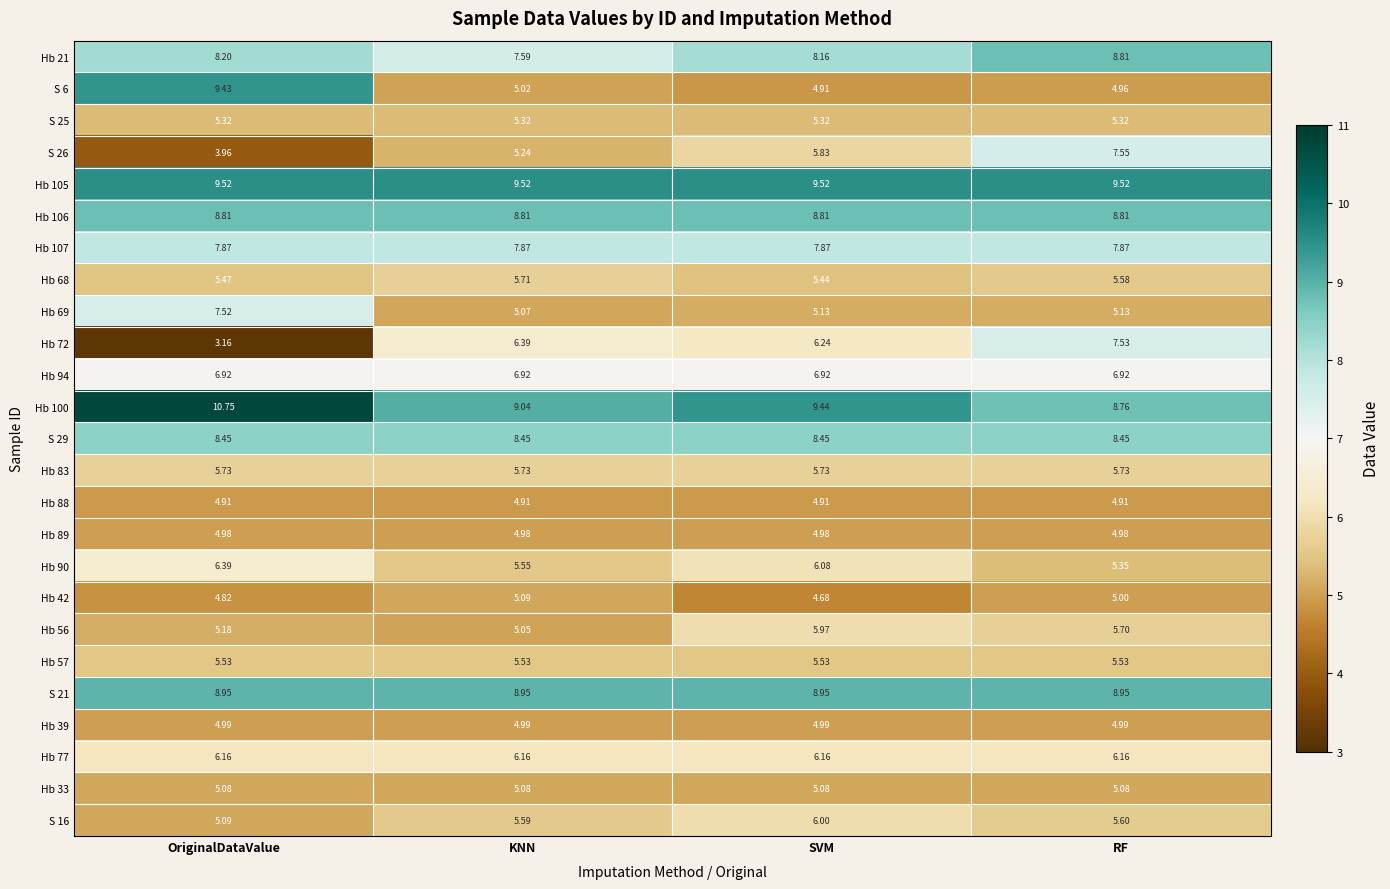

Which category has the lowest value across all series?

OriginalDataValue